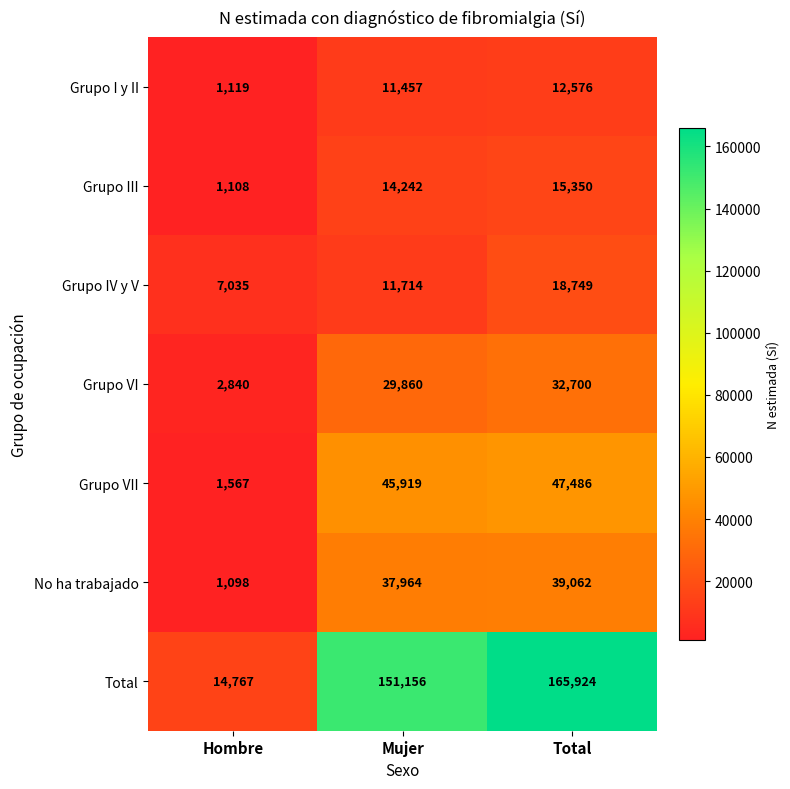

At which category does the chart reach its peak across all series?

Total